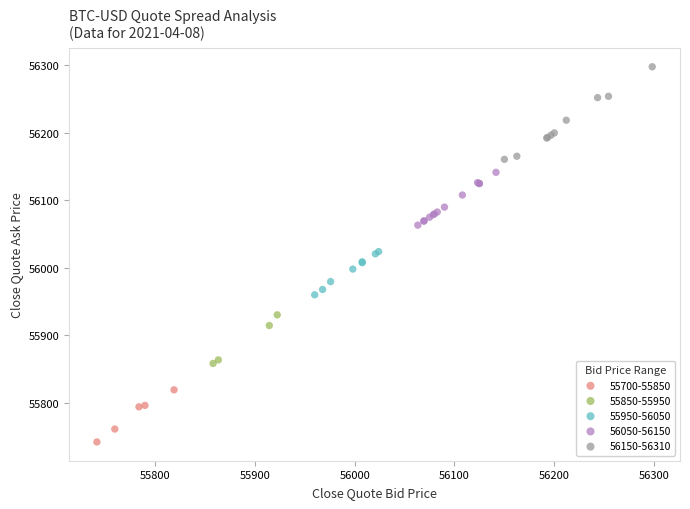

Which series contains the highest Y value?

56150-56310